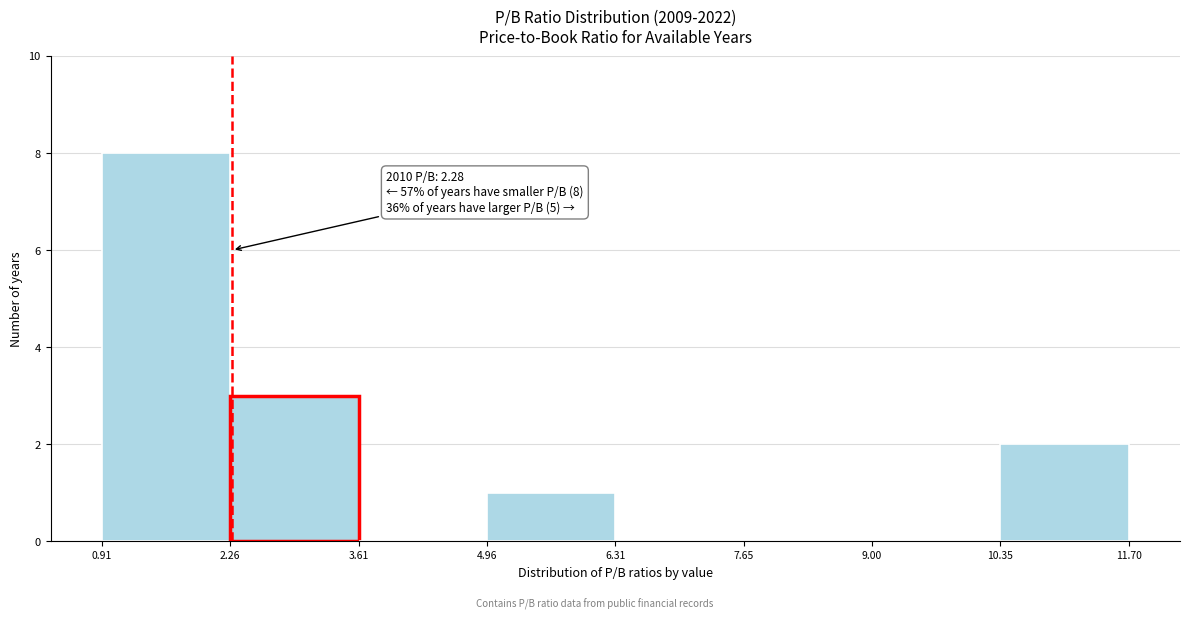

Which range on the x-axis has the tallest bar?

0.91 to 2.26